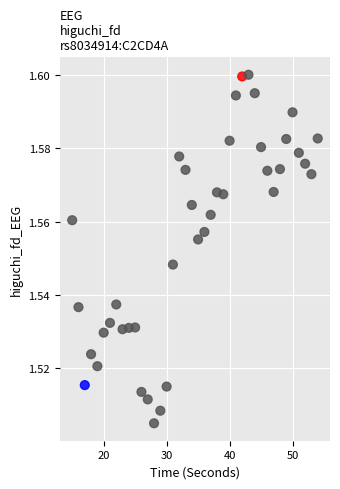

What is the range of X values (max minus min)?

39.0